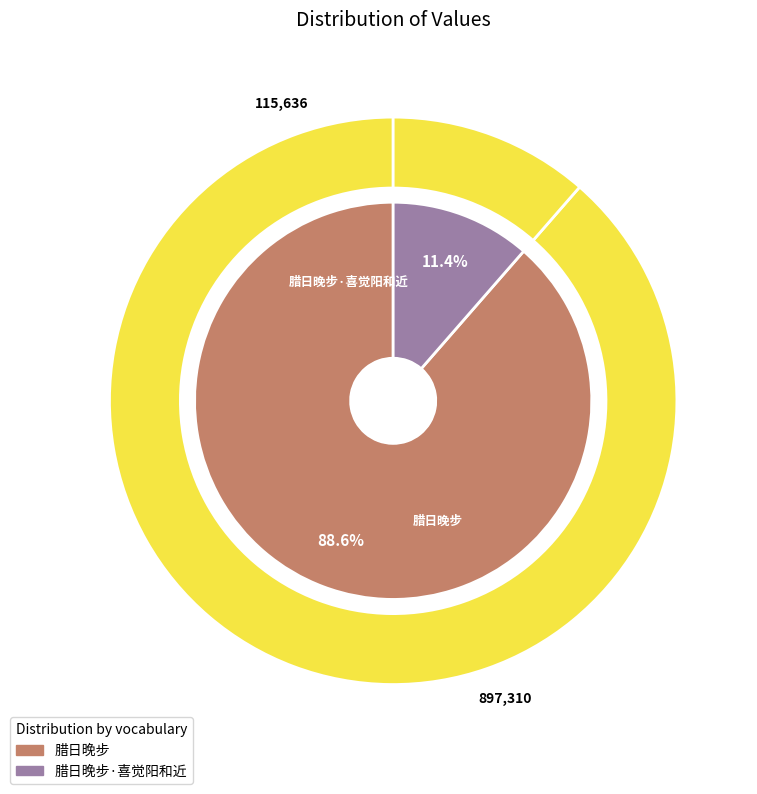

Rank the categories by value from lowest to highest.

腊日晚步·喜觉阳和近, 腊日晚步